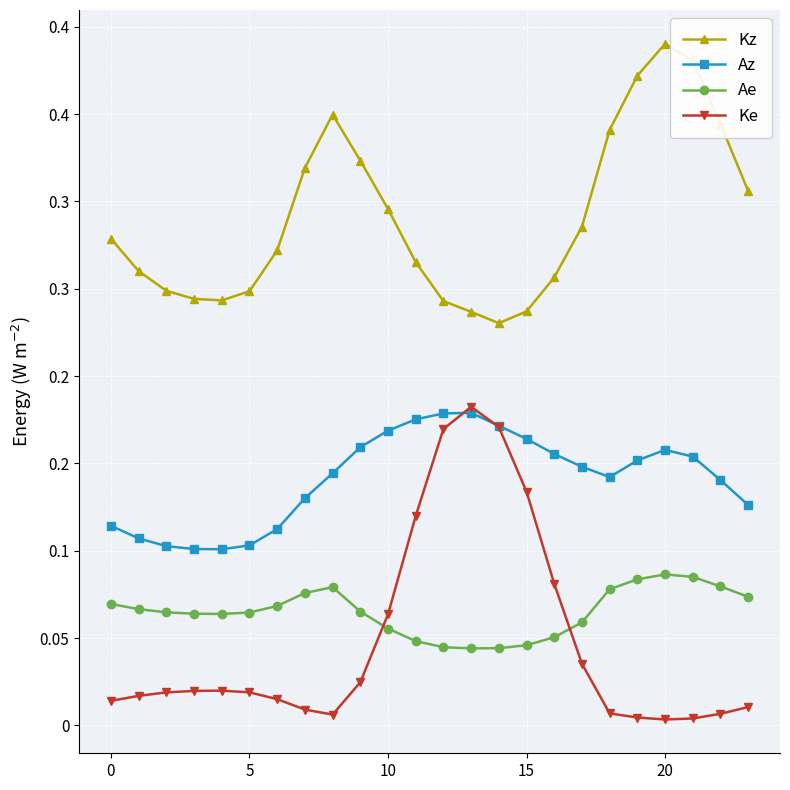

Does the chart display data point markers on the line(s)?

Yes